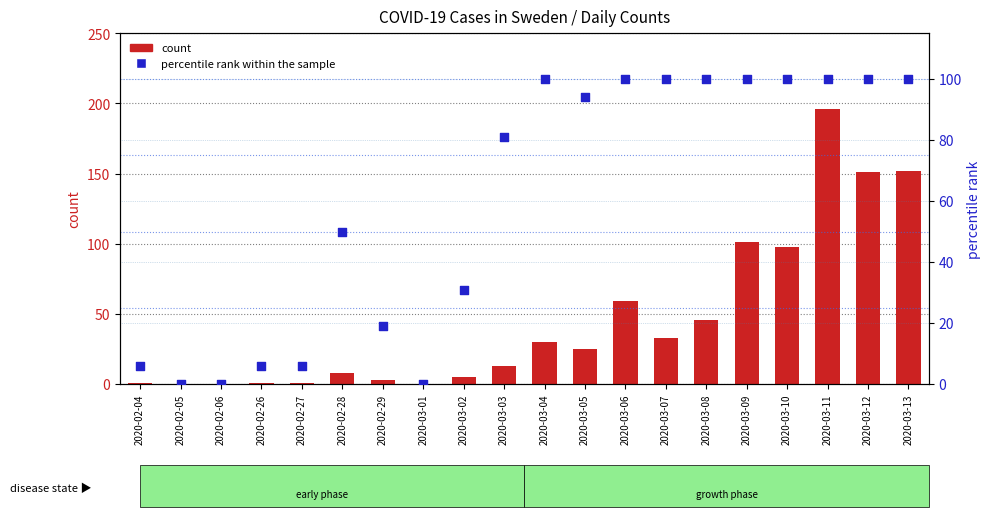

Which series has the widest spread of Y values?

count